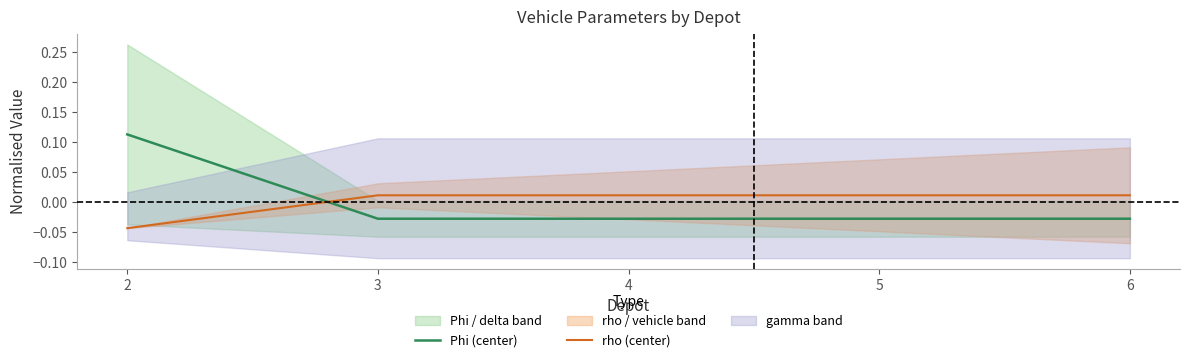

Between 2 and 6, which is larger?

2